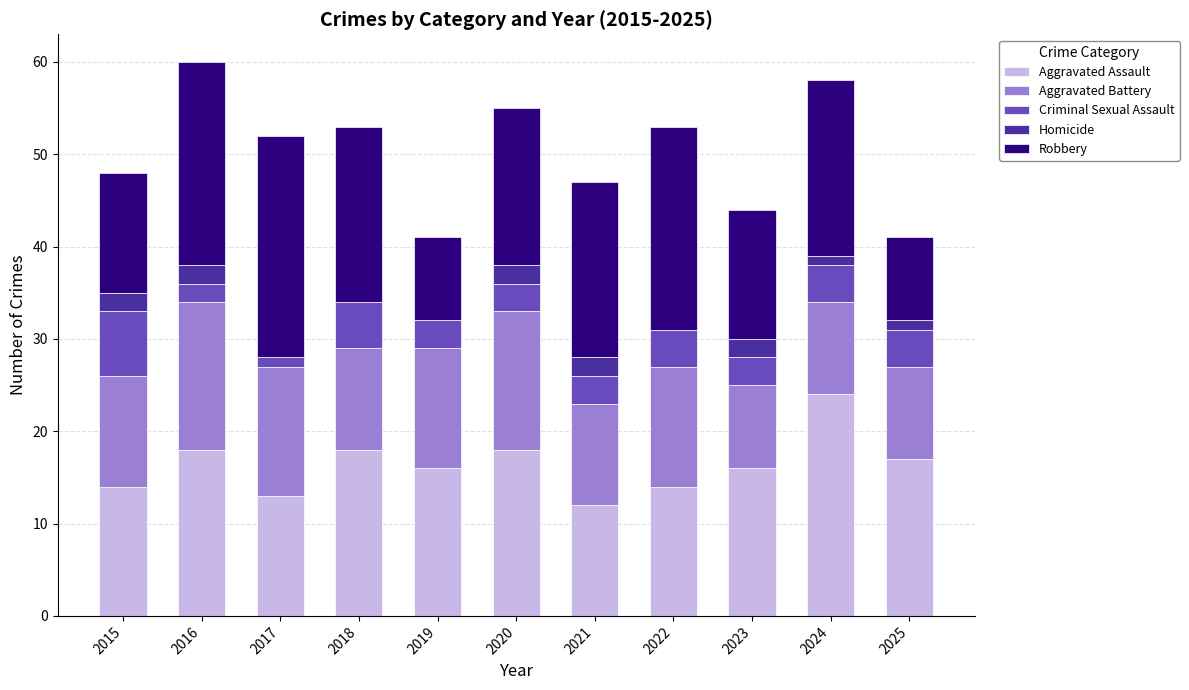

What is the total value across all series at 2020?

55